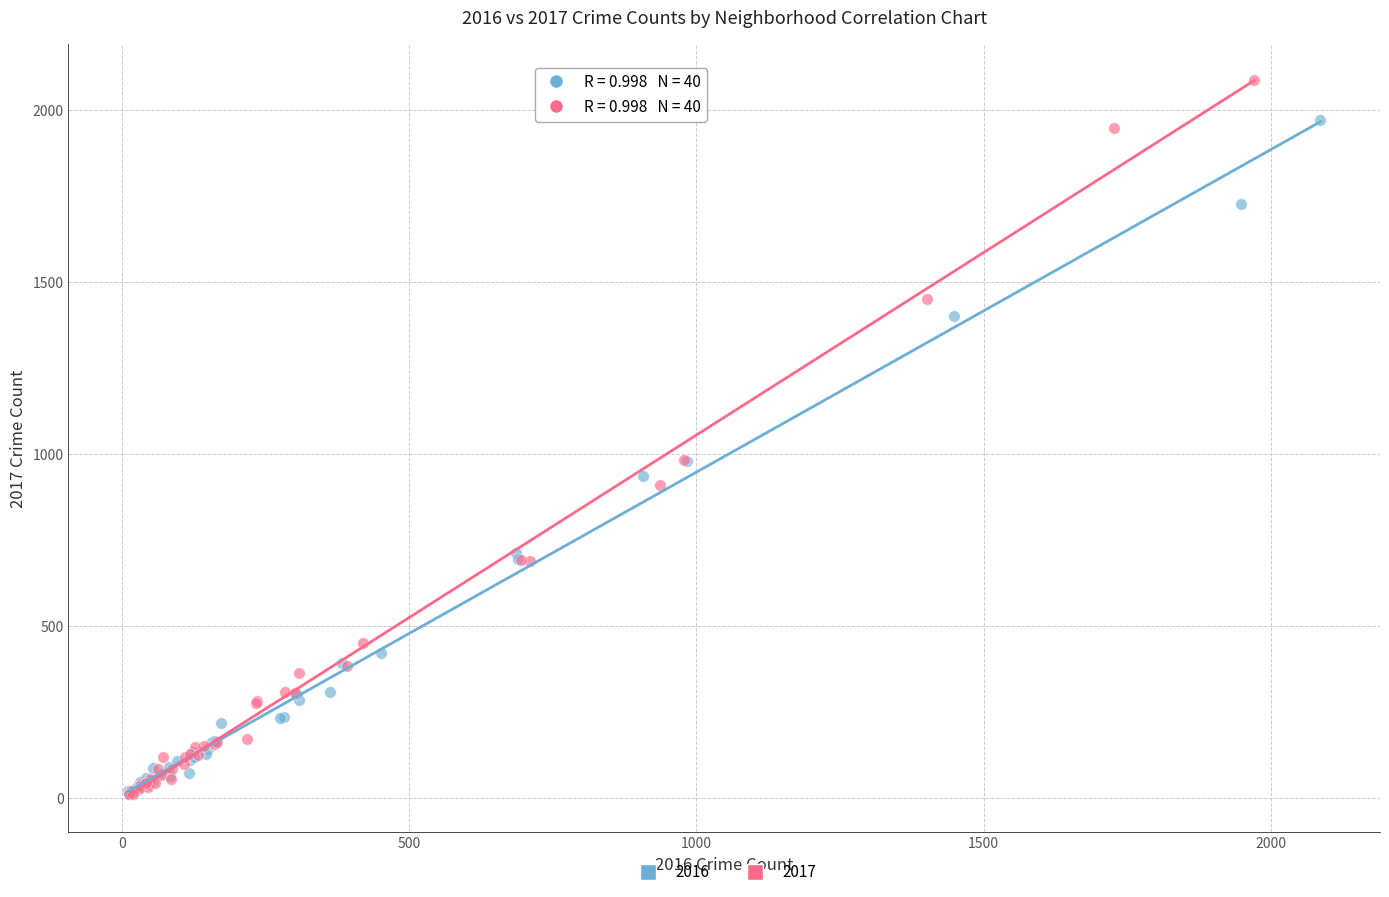

What are all the series names shown in the legend?

2016, 2017